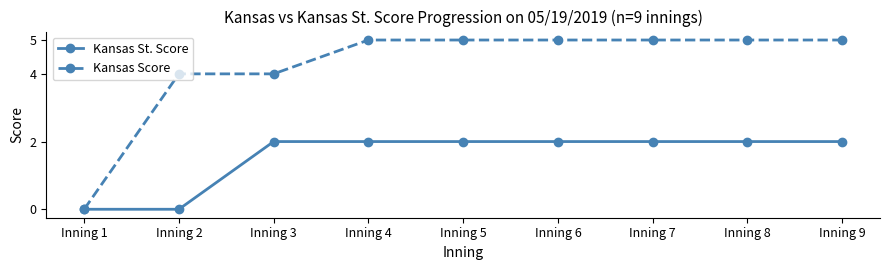

At how many categories does at least one series exceed 3?

8